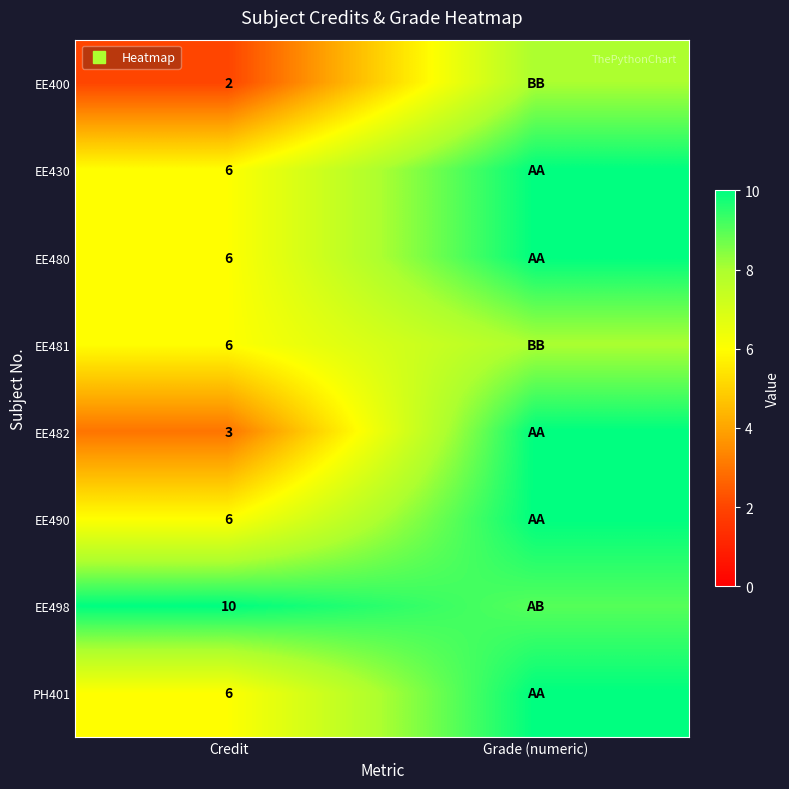

At which label does EE480 reach its peak?

Grade (numeric)